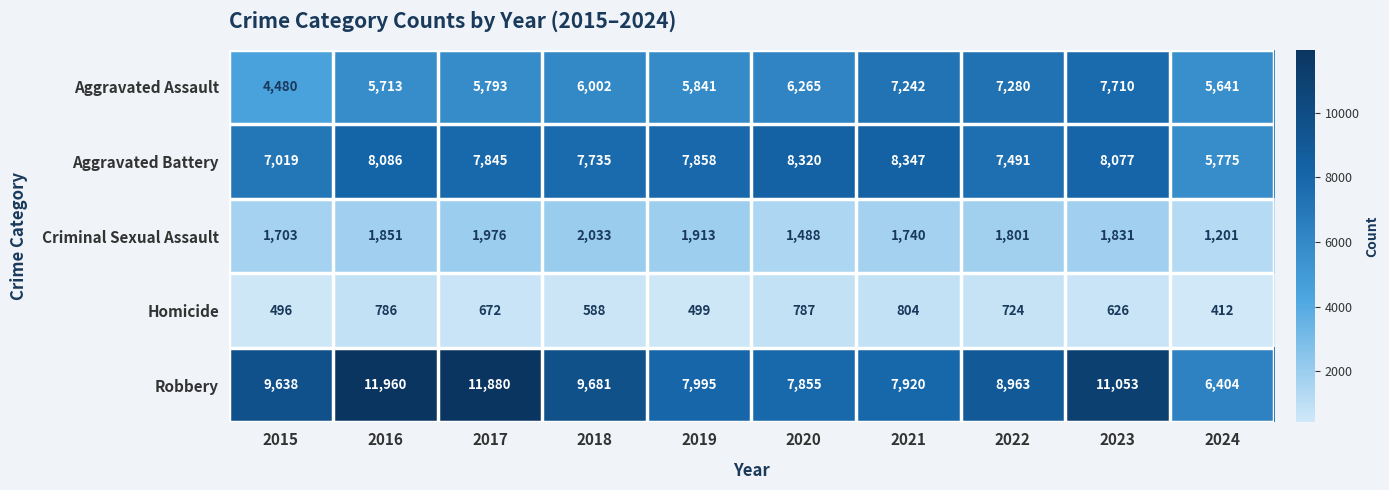

Is it true that Criminal Sexual Assault equals 1913 at 2019?

True